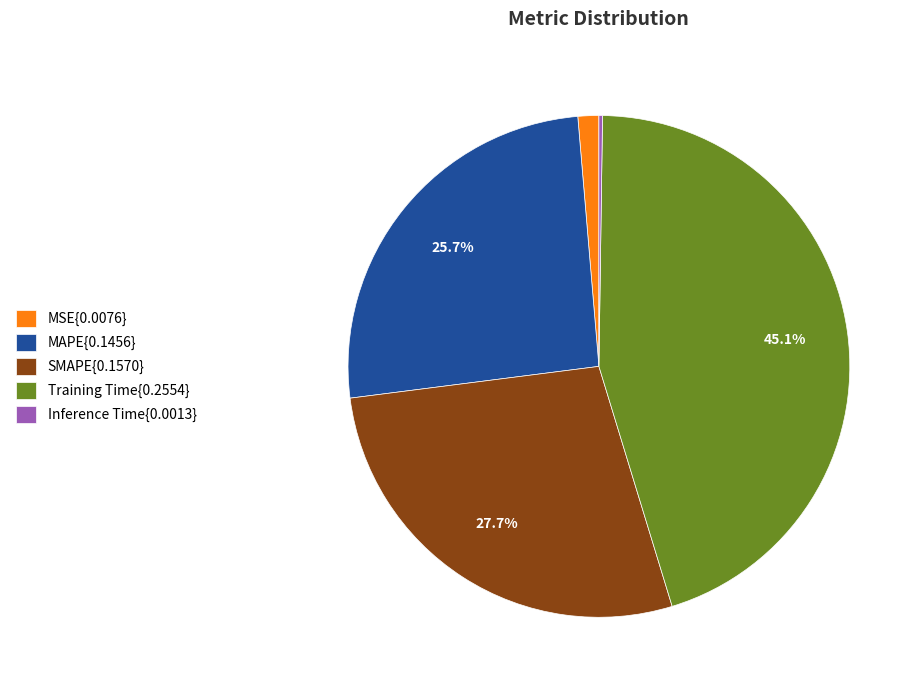

Is there any slice that represents more than half of the pie?

No